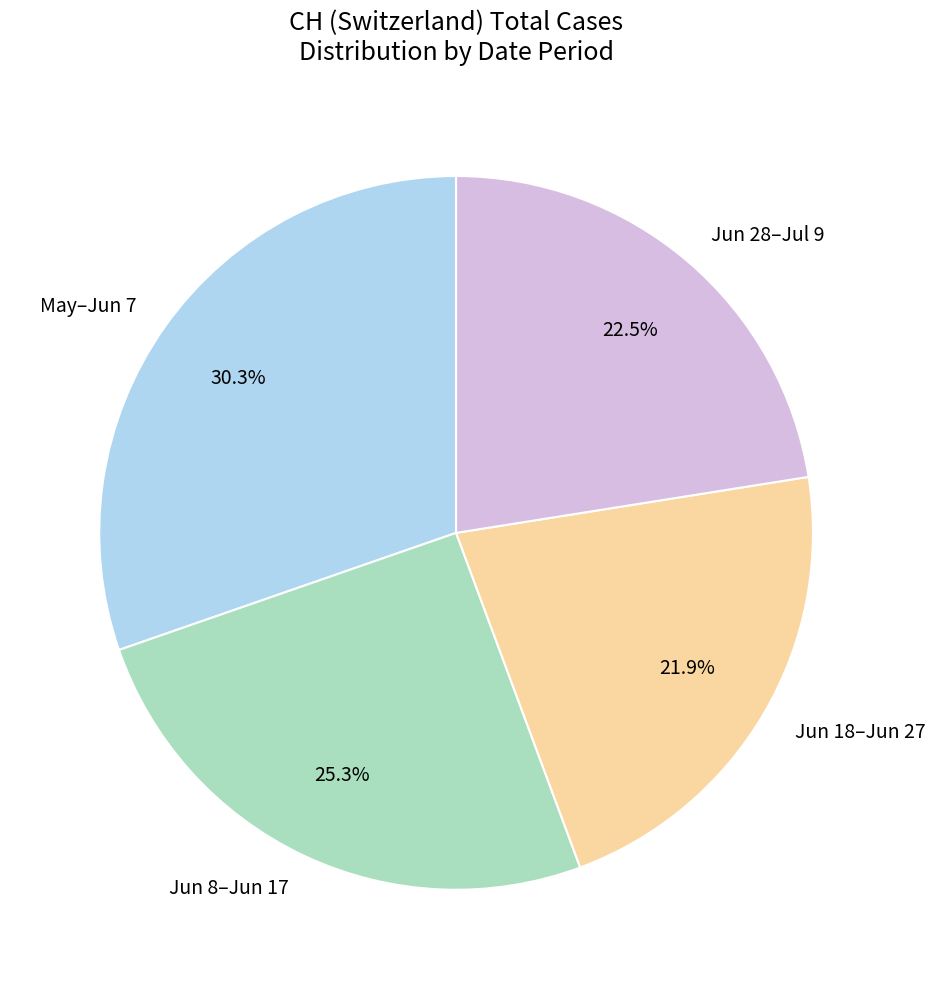

Which category has the biggest portion of the pie?

May–Jun 7